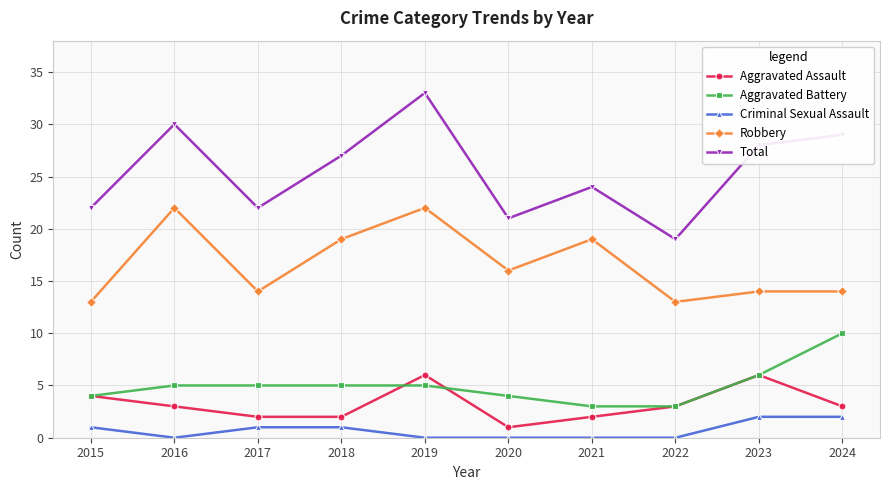

How many lines are shown in the chart?

5